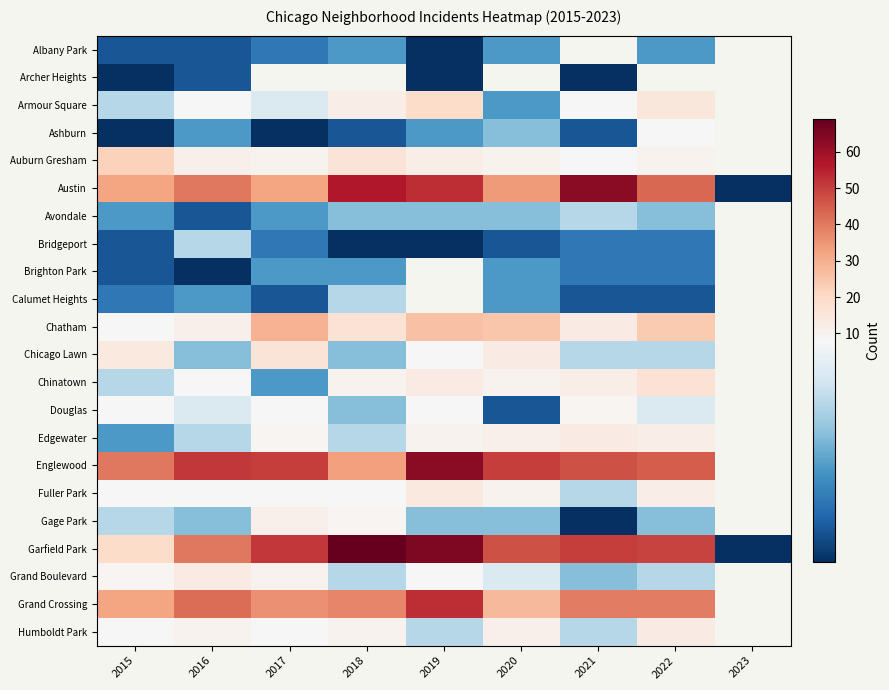

How many data points in Chatham are above 24?

3